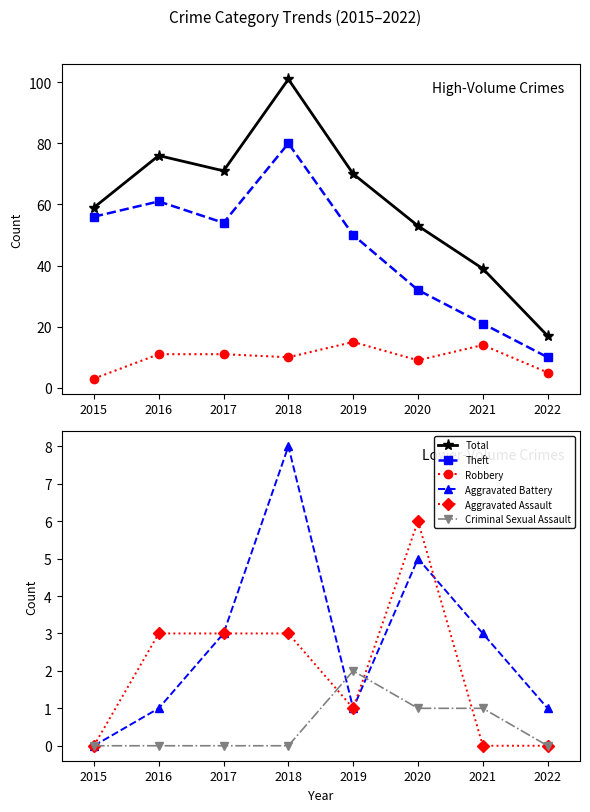

At which category does the chart reach its minimum across all series?

2015